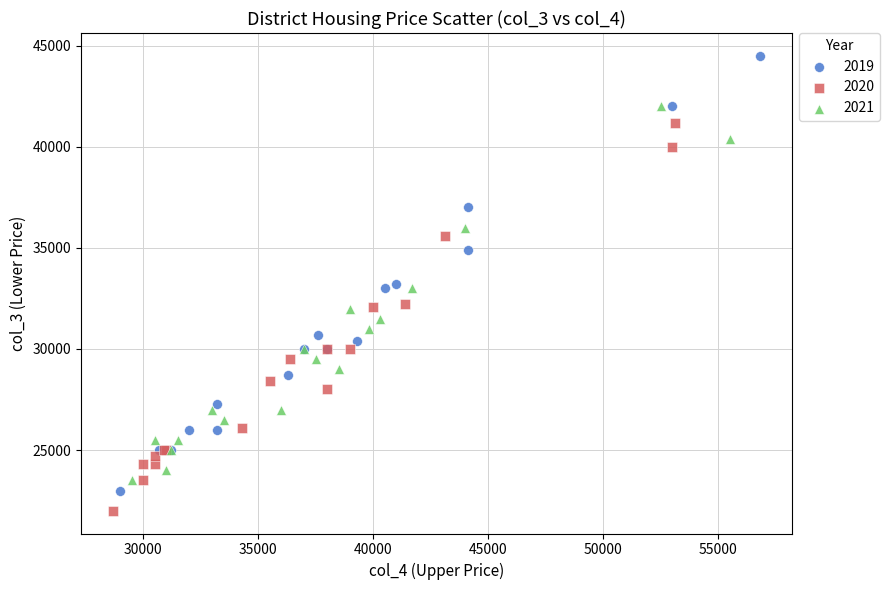

Which series has the largest Y range (max minus min)?

2019